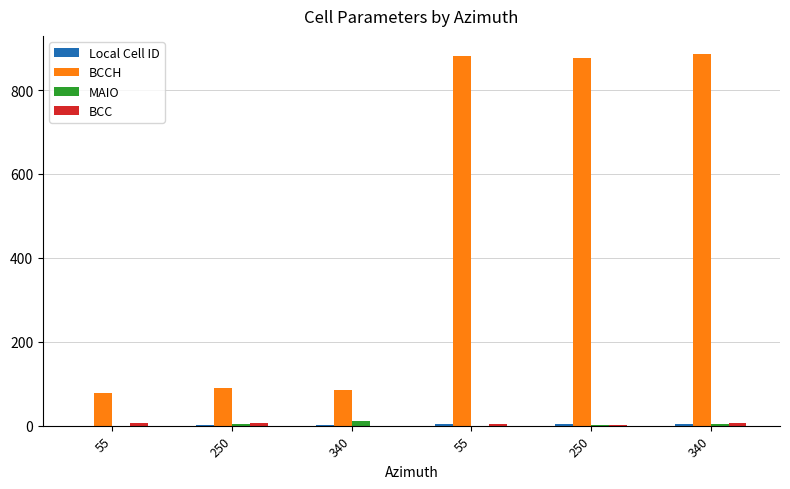

The Local Cell ID series shows 0 at 55. True or false?

True